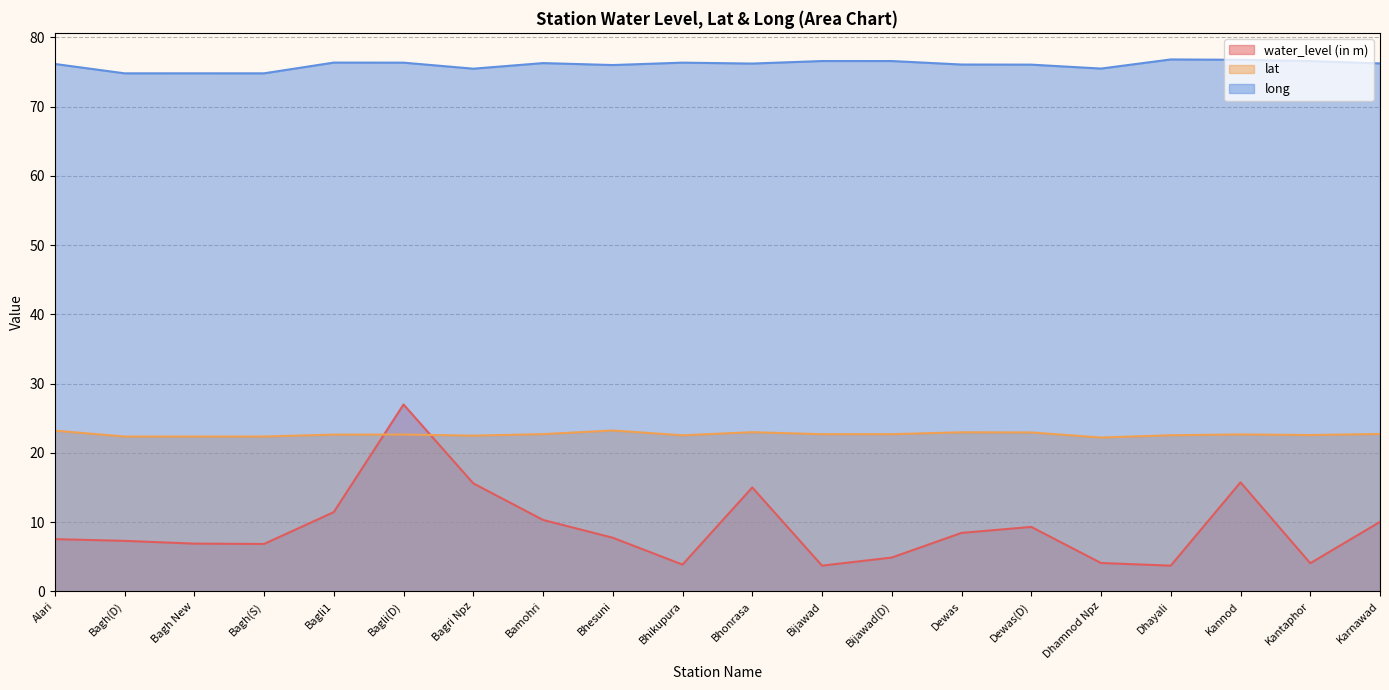

List the series in order of their overall mean, highest first.

long, lat, water_level (in m)